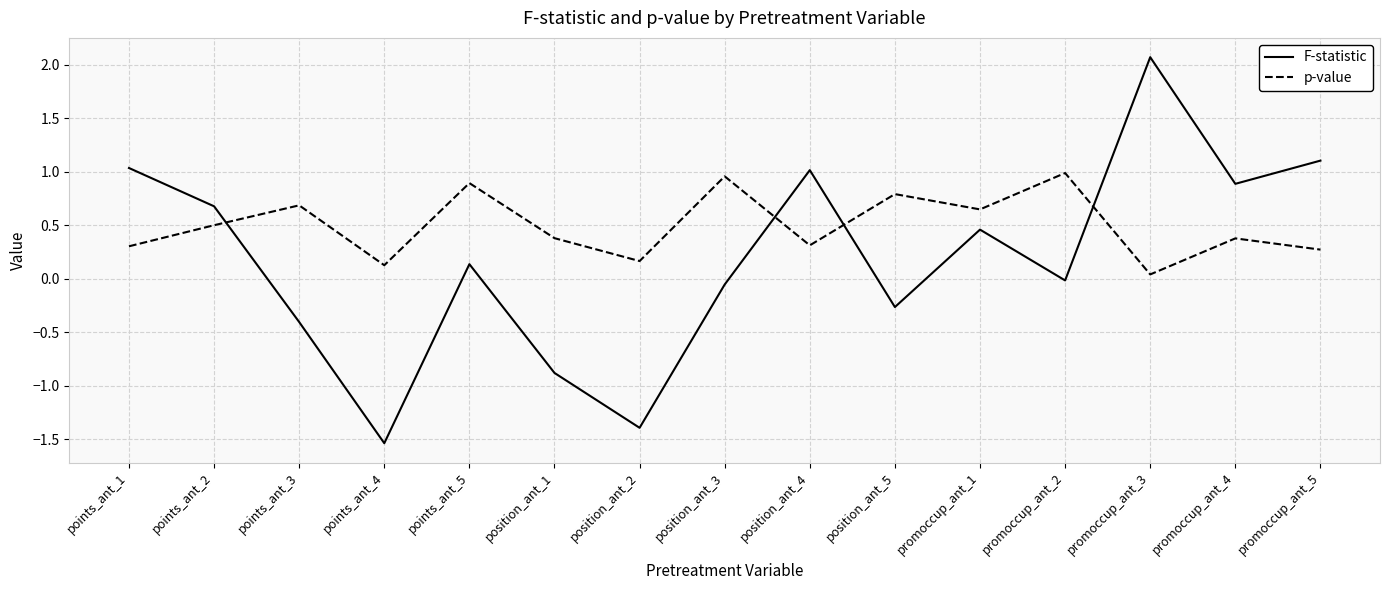

Is the value of F-statistic at position_ant_1 greater than the value of p-value at promoccup_ant_2?

No